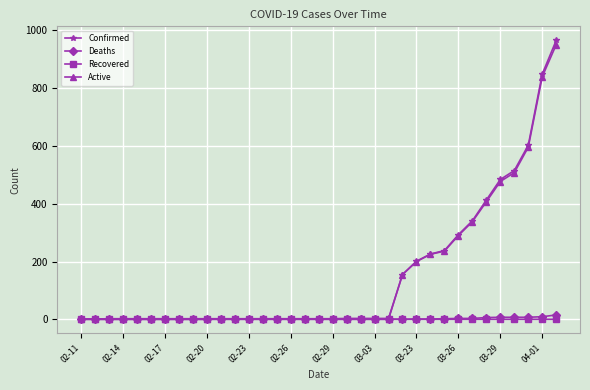

Which series has the largest range (max minus min)?

Confirmed